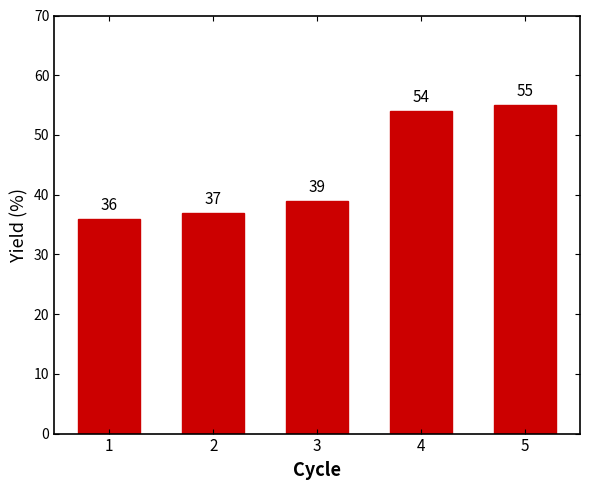

Count the number of categories in the chart.

5